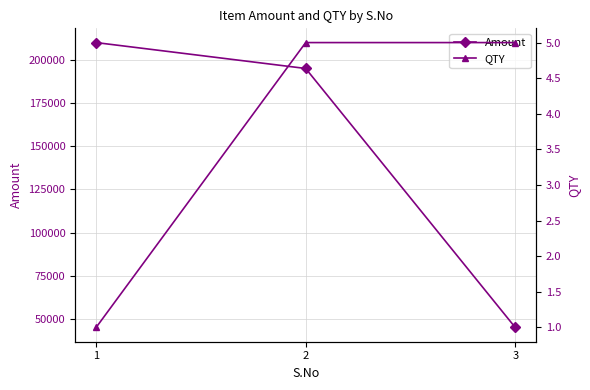

List the labels in order of Amount value, largest first.

1, 2, 3